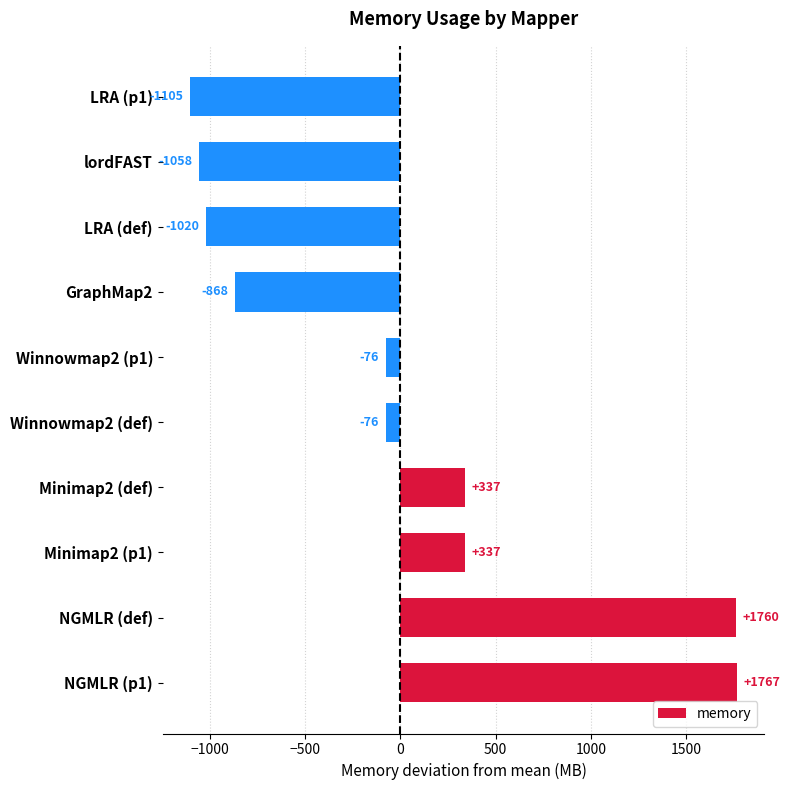

What is the greatest value displayed?

1767.8